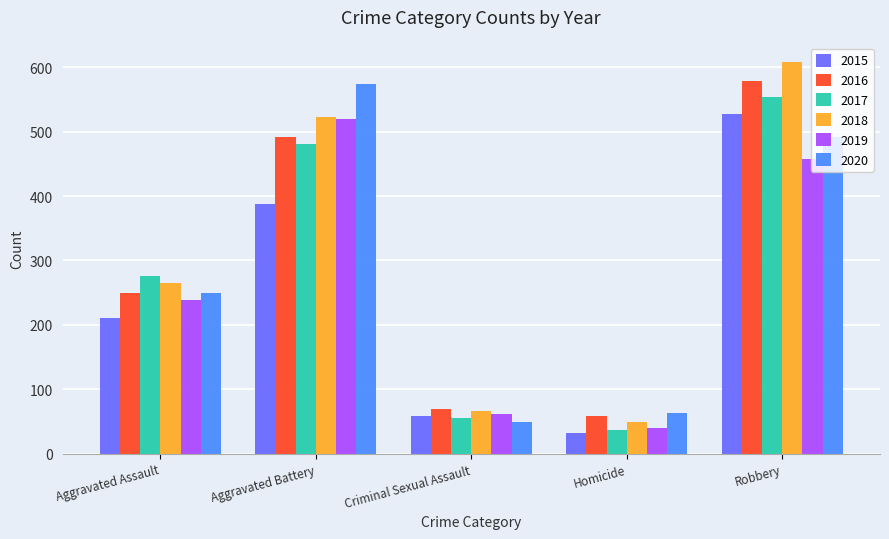

What is the greatest value displayed?

608